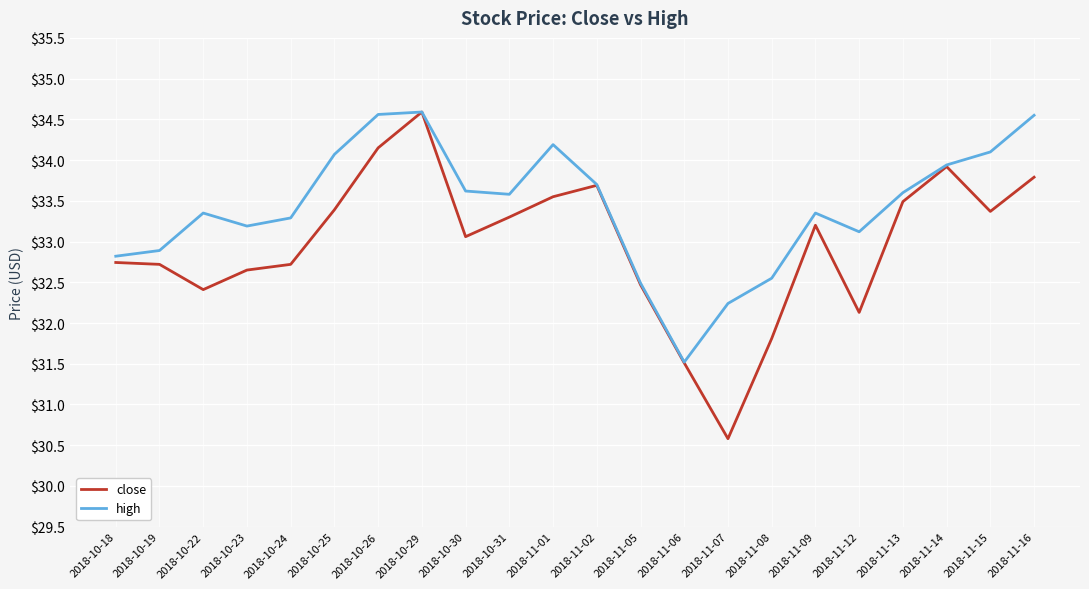

What position from the left is 2018-11-14?

20